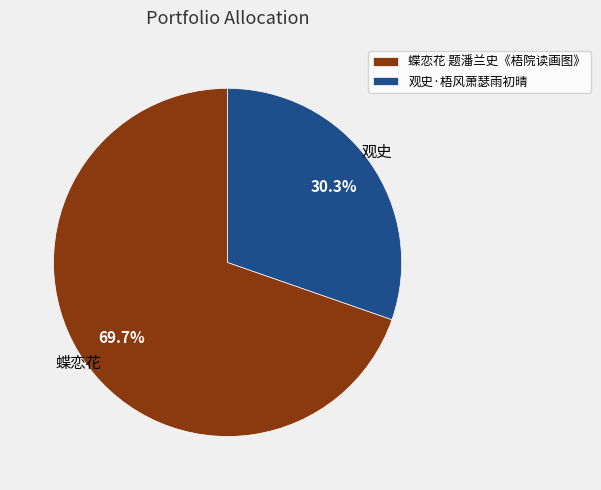

Is 蝶恋花 题潘兰史《梧院读画图》 the majority of the pie?

Yes